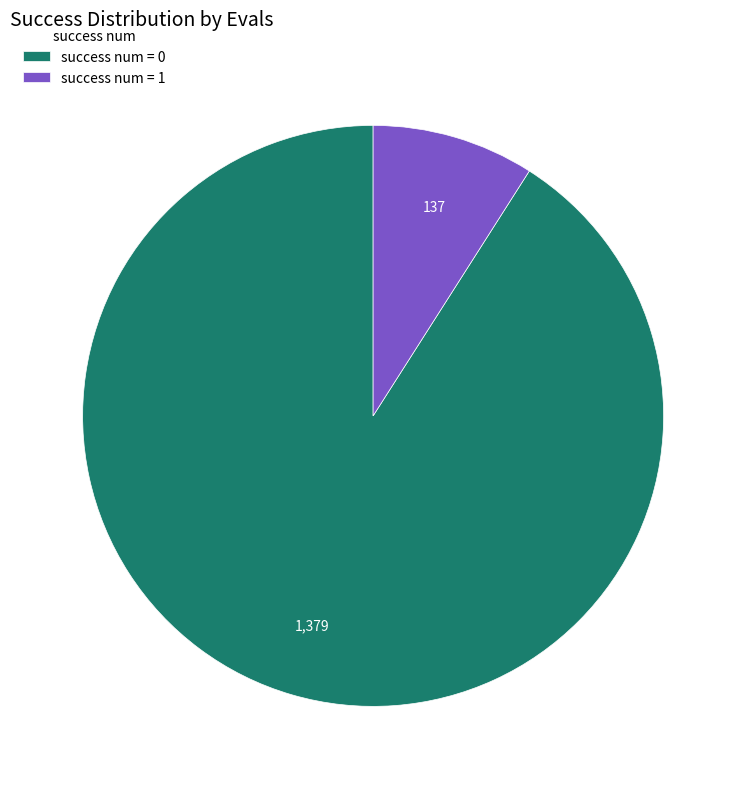

Do success num = 1 and success num = 0 together represent more than half of the pie?

Yes